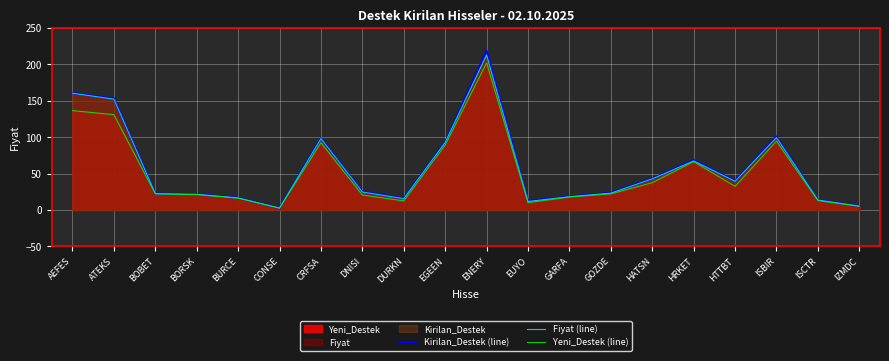

Between HATSN and HTTBT, which is larger?

HATSN